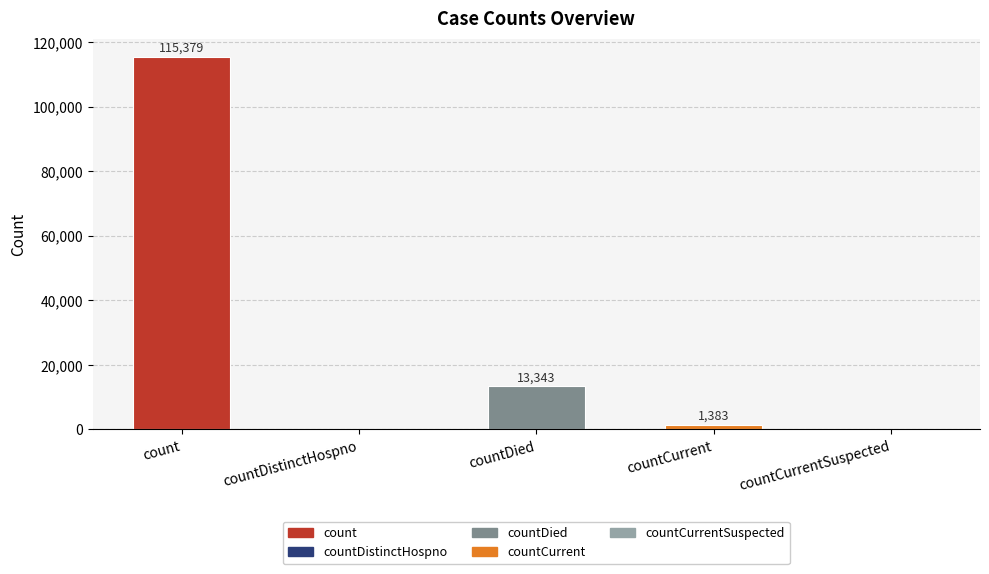

The chart shows a value of 0 at countDistinctHospno. True or false?

True